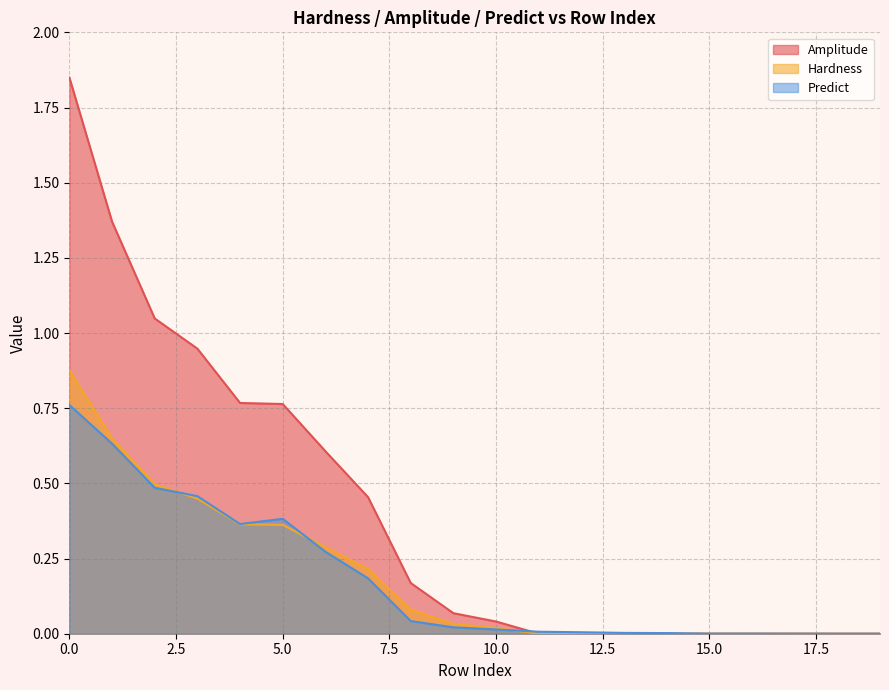

Which series ends up on top after the final intersection of Amplitude and Predict?

Predict